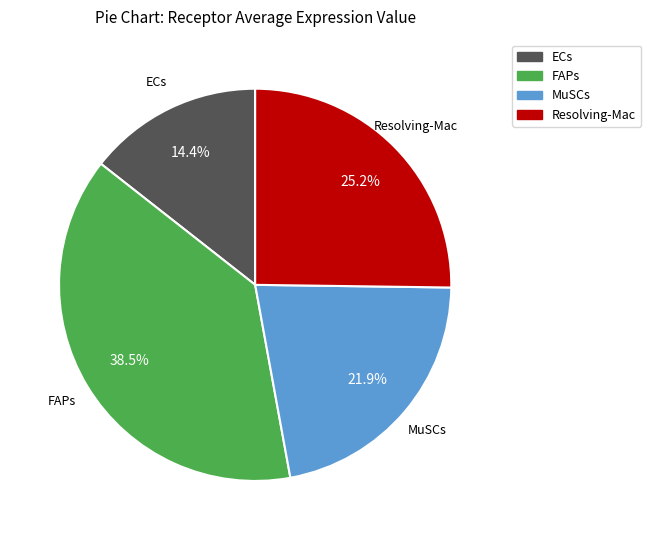

True or false: ECs accounts for 7% of the total.

False